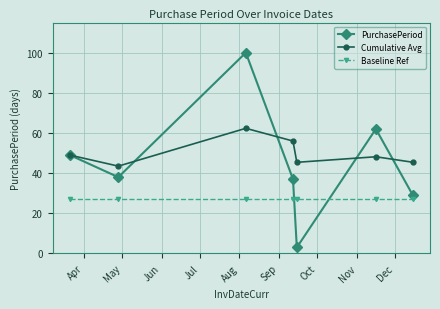

True or false: Baseline Ref and Cumulative Avg intersect in this chart.

False